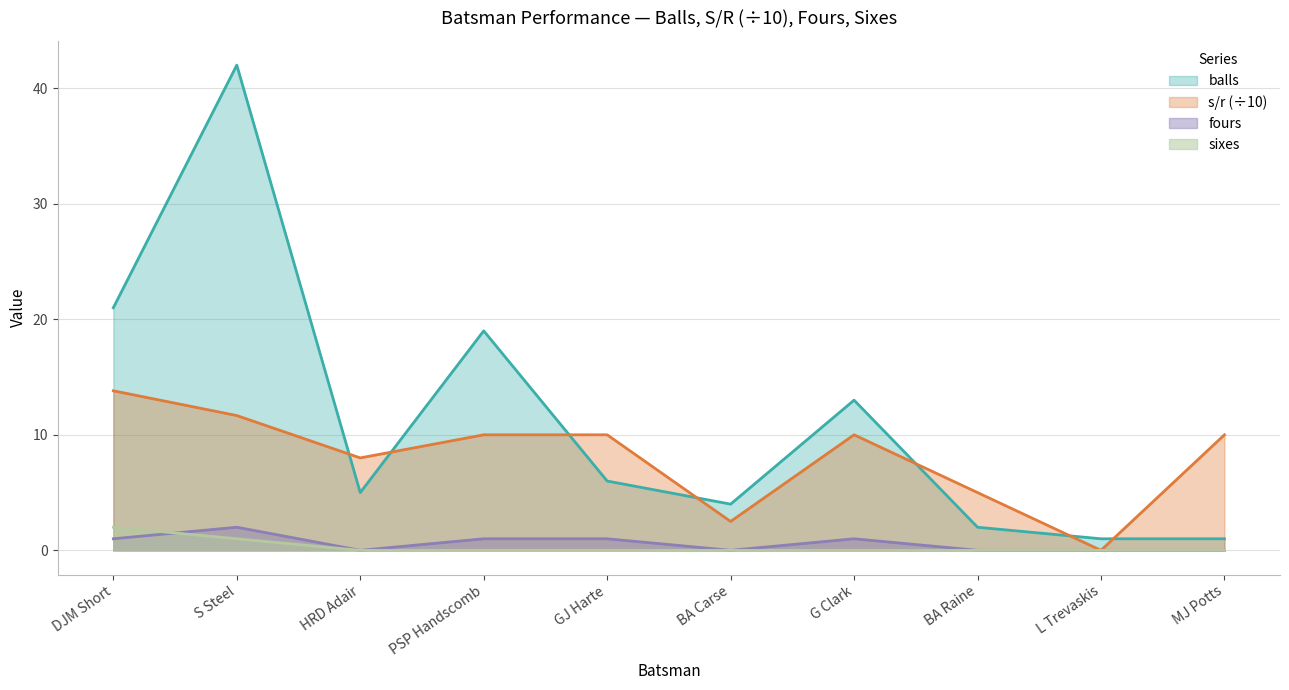

What is the label of the 4th point from the left?

PSP Handscomb